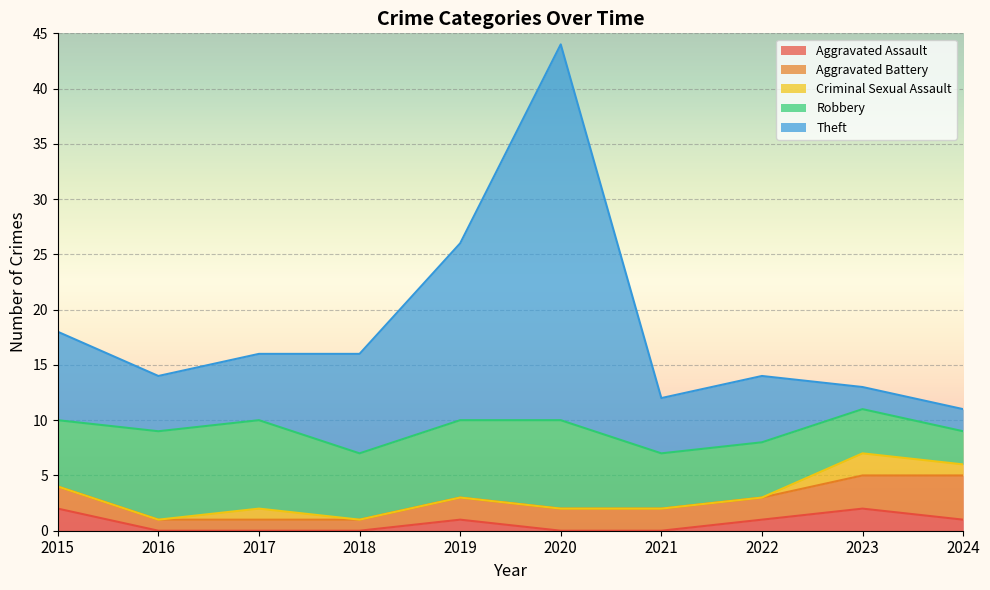

Reading left to right, extract all data points from this chart.

Aggravated Assault: 2	0	0	0	1	0	0	1	2	1
Aggravated Battery: 2	1	1	1	2	2	2	2	3	4
Criminal Sexual Assault: 0	0	1	0	0	0	0	0	2	1
Robbery: 6	8	8	6	7	8	5	5	4	3
Theft: 8	5	6	9	16	34	5	6	2	2